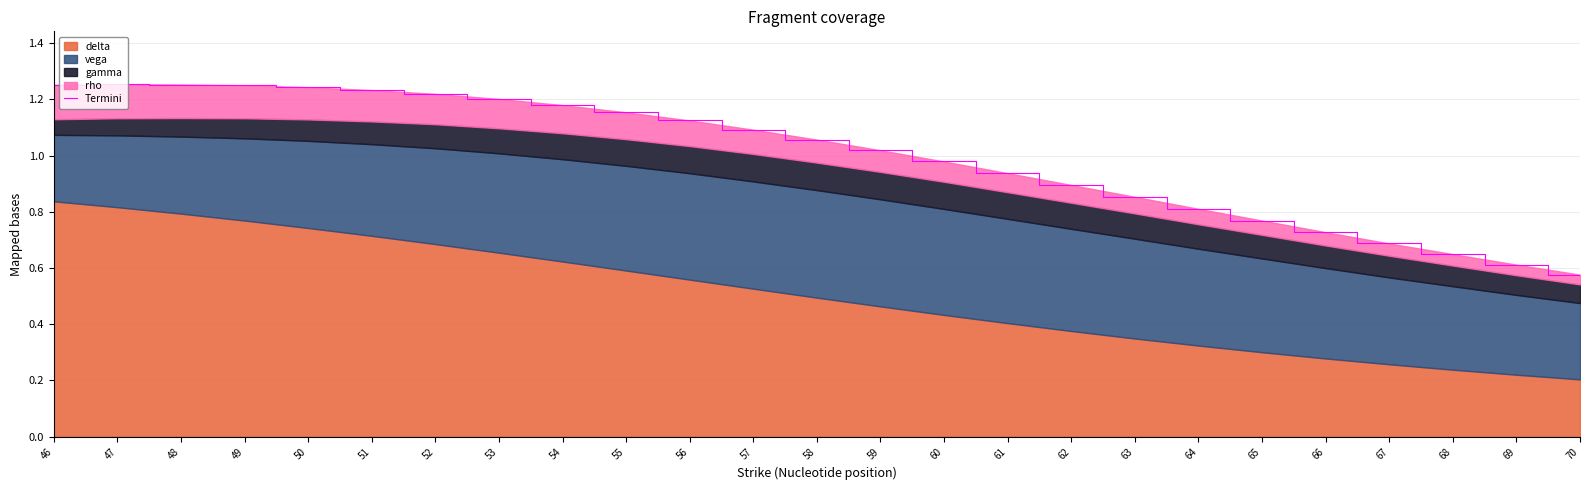

What is the smallest value displayed?

0.6